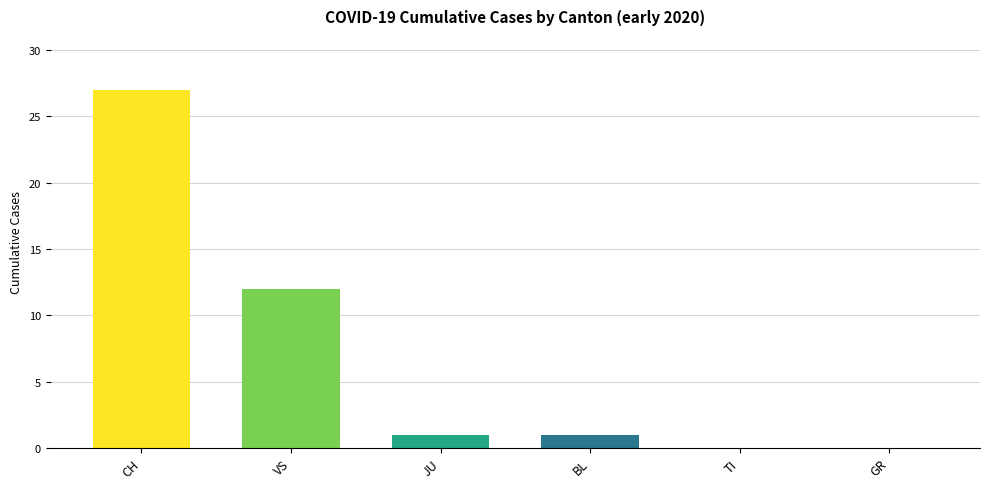

Which has a higher value, TI or JU?

JU